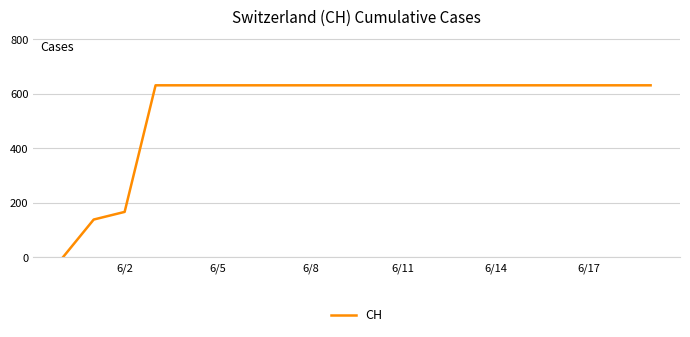

What is the difference between the maximum and minimum values?

631